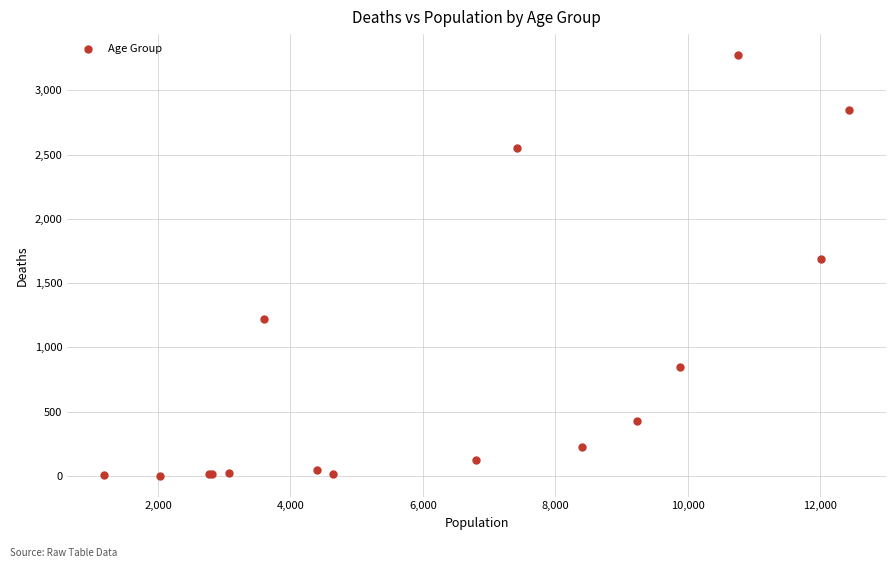

What Y value in the scatter plot is closest to 1638?

1690